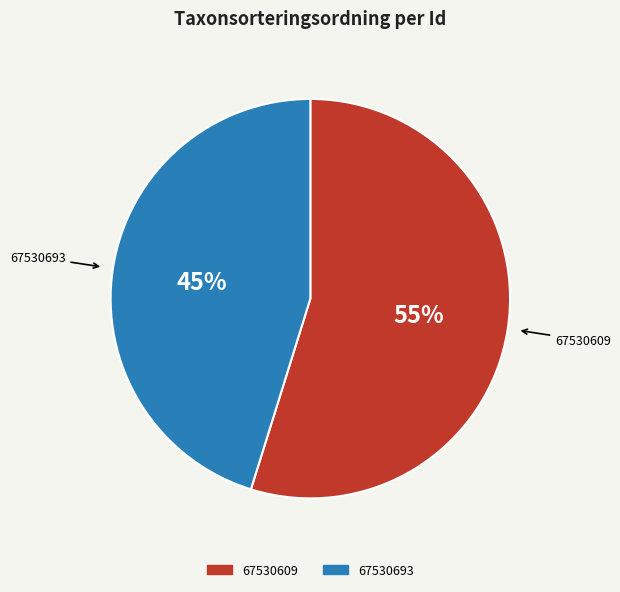

Which category has the biggest portion of the pie?

67530609